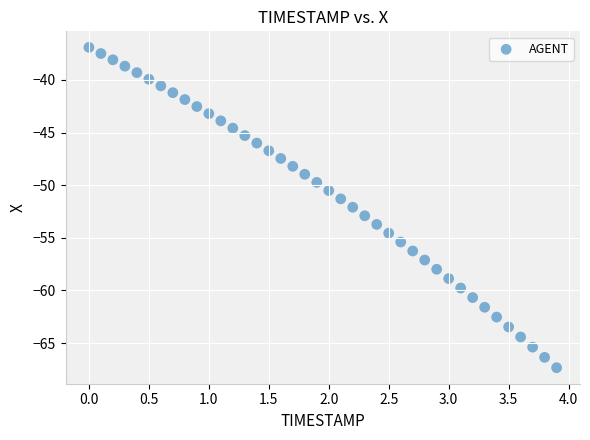

What is the range of Y values (max minus min)?

30.4